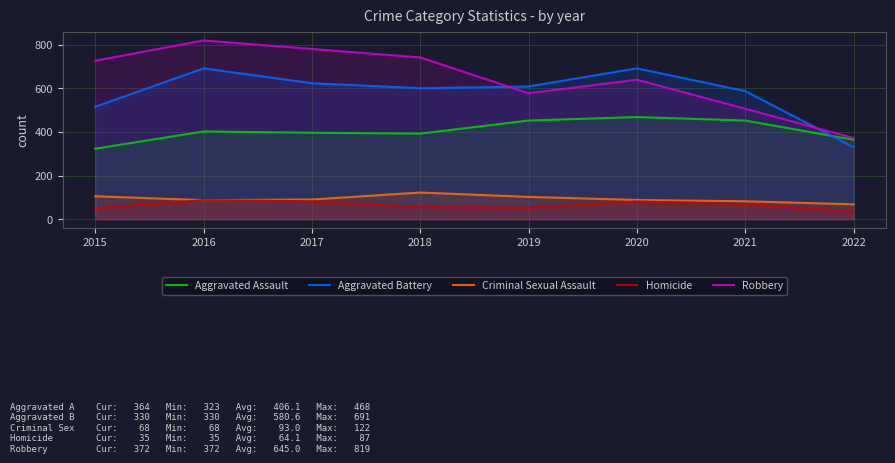

Is the value of Aggravated Battery at 2015 greater than the value of Homicide at 2020?

Yes